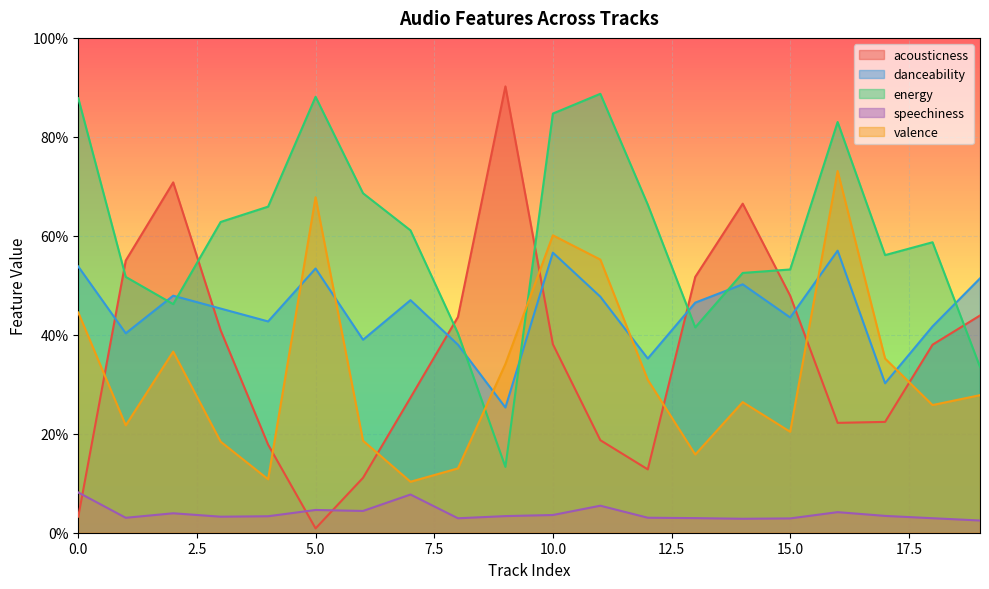

What is the difference between the maximum and second lowest values in the danceability series?

0.3